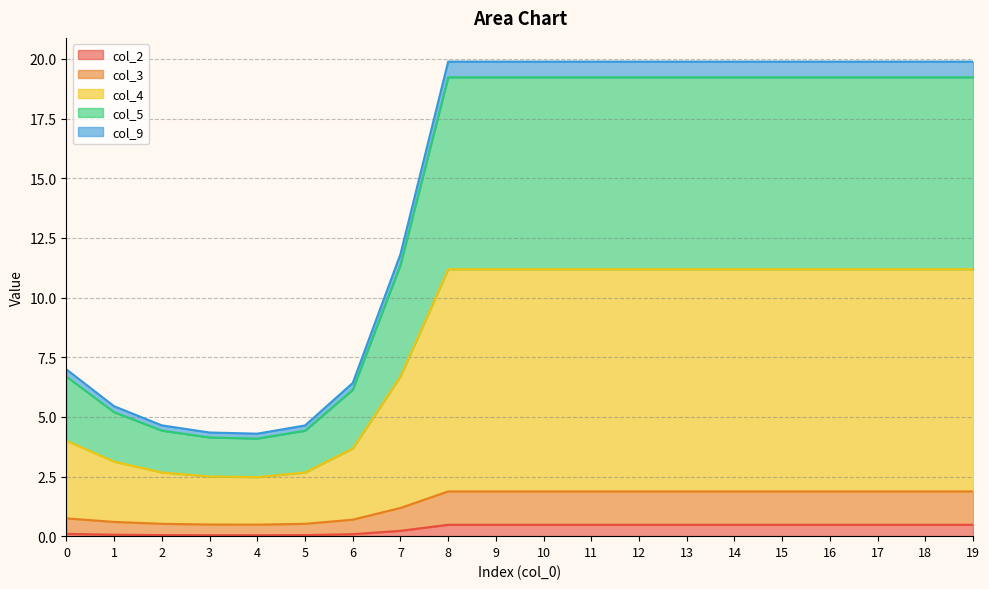

Rank the categories by col_4 value from highest to lowest.

8, 9, 10, 11, 12, 13, 14, 15, 16, 17, 18, 19, 7, 0, 6, 1, 2, 5, 3, 4